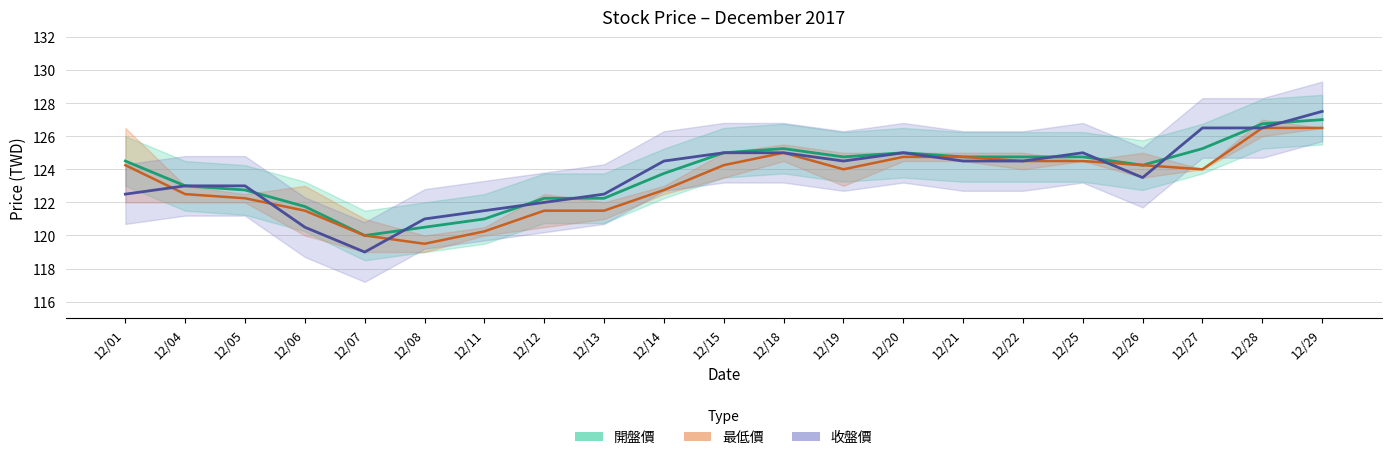

Where is the first local maximum for 最低價 (mid)?

12/18